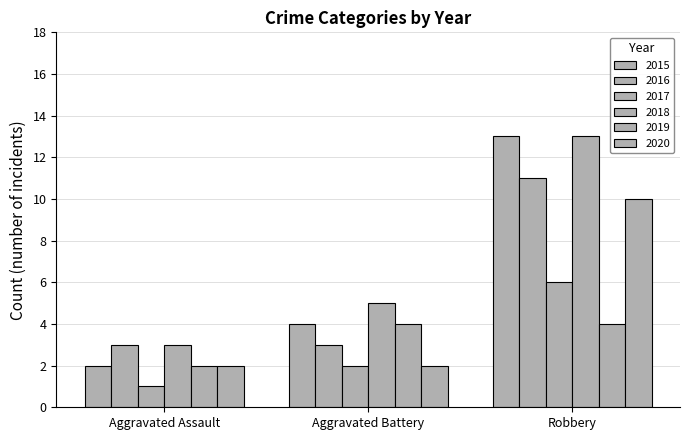

What is the average value of the 2016 series?

6